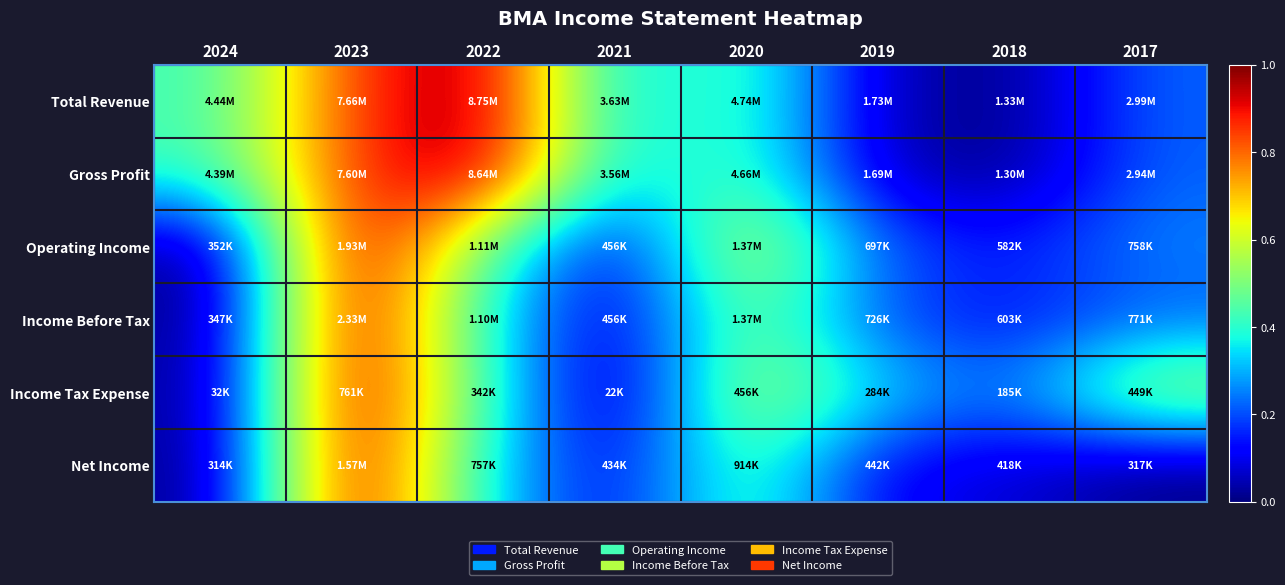

Reading left to right, what are all the values shown in this chart?

Total Revenue: 2024=0.4	2023=0.9	2022=1.0	2021=0.3	2020=0.5	2019=0.1	2018=0.0	2017=0.2
Gross Profit: 2024=0.4	2023=0.9	2022=1.0	2021=0.3	2020=0.5	2019=0.1	2018=0.0	2017=0.2
Operating Income: 2024=0.0	2023=1.0	2022=0.5	2021=0.1	2020=0.6	2019=0.2	2018=0.1	2017=0.3
Income Before Tax: 2024=0.0	2023=1.0	2022=0.4	2021=0.1	2020=0.5	2019=0.2	2018=0.1	2017=0.2
Income Tax Expense: 2024=0.0	2023=1.0	2022=0.4	2021=0.0	2020=0.6	2019=0.4	2018=0.2	2017=0.6
Net Income: 2024=0.0	2023=1.0	2022=0.4	2021=0.1	2020=0.5	2019=0.1	2018=0.1	2017=0.0